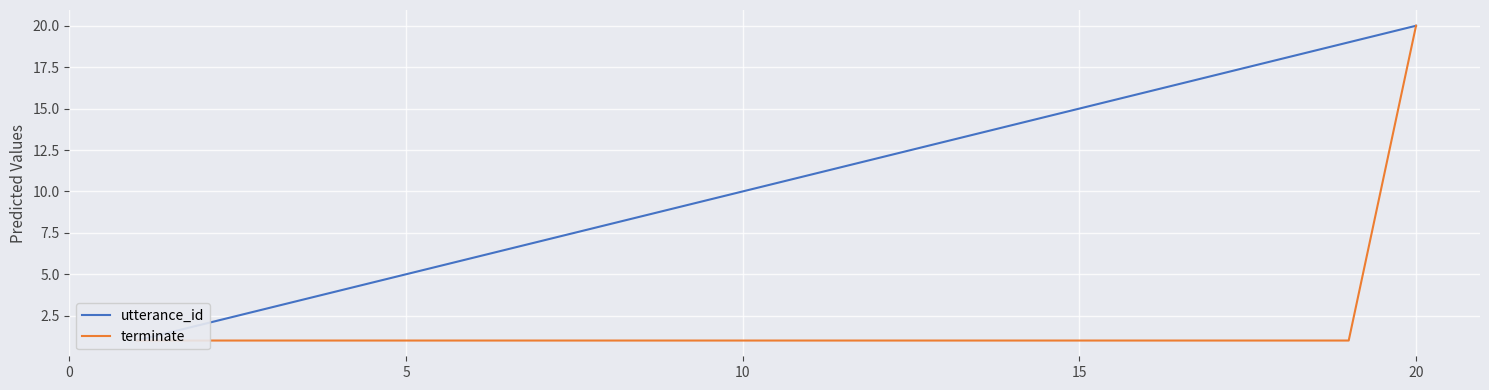

Is the value of terminate at 5 greater than the value of utterance_id at 15?

No